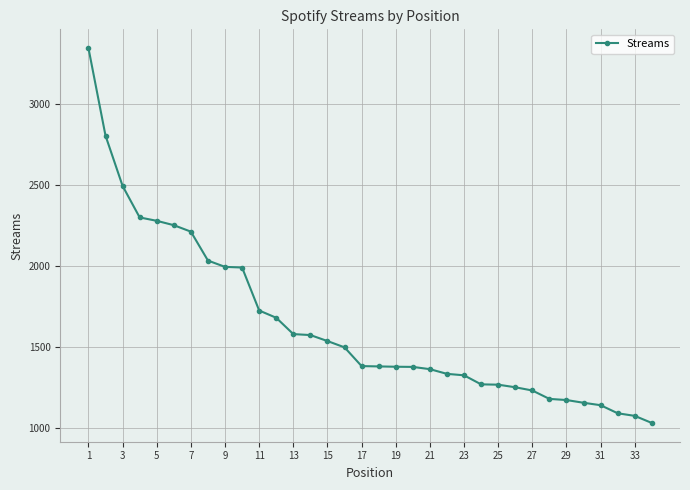

What is the value of the 17th point from the left?

1380